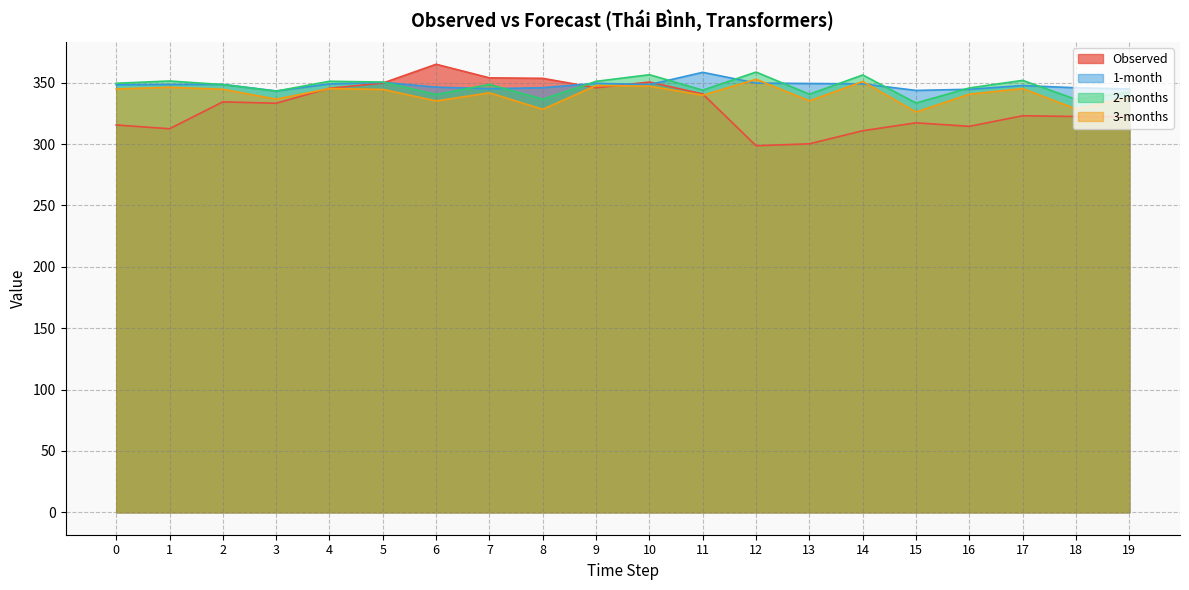

Rank the categories by 2-months value from highest to lowest.

12, 10, 14, 17, 1, 4, 9, 5, 0, 7, 2, 16, 11, 3, 19, 13, 6, 8, 18, 15